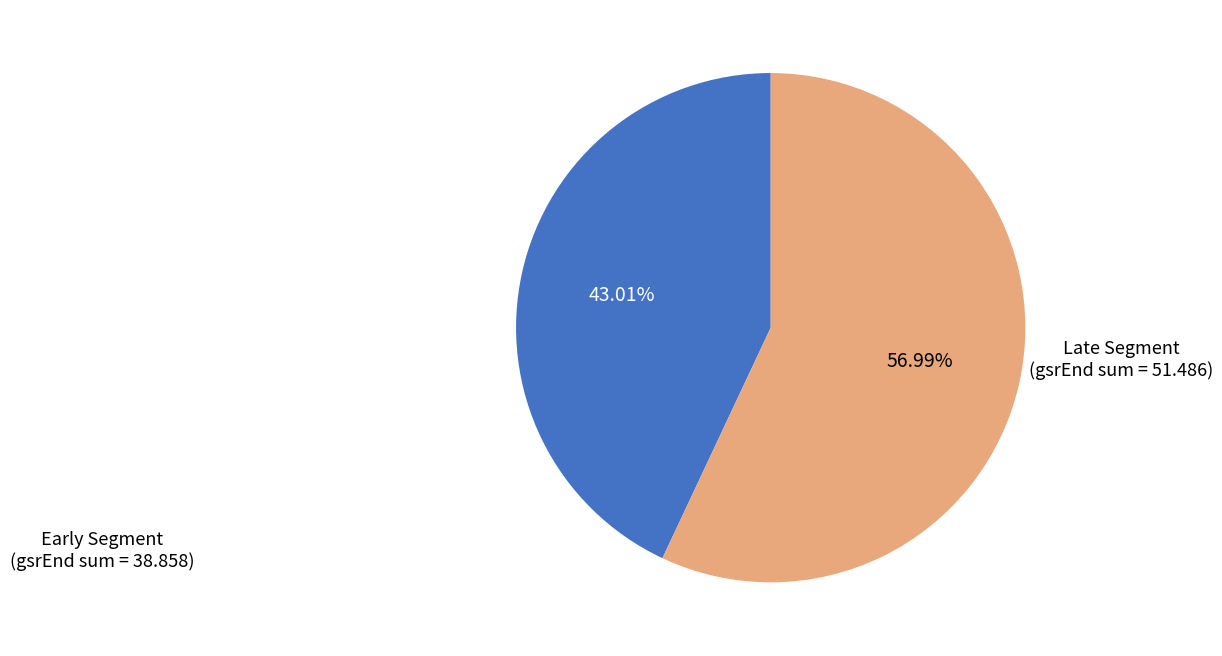

Does any single category account for the majority?

Yes